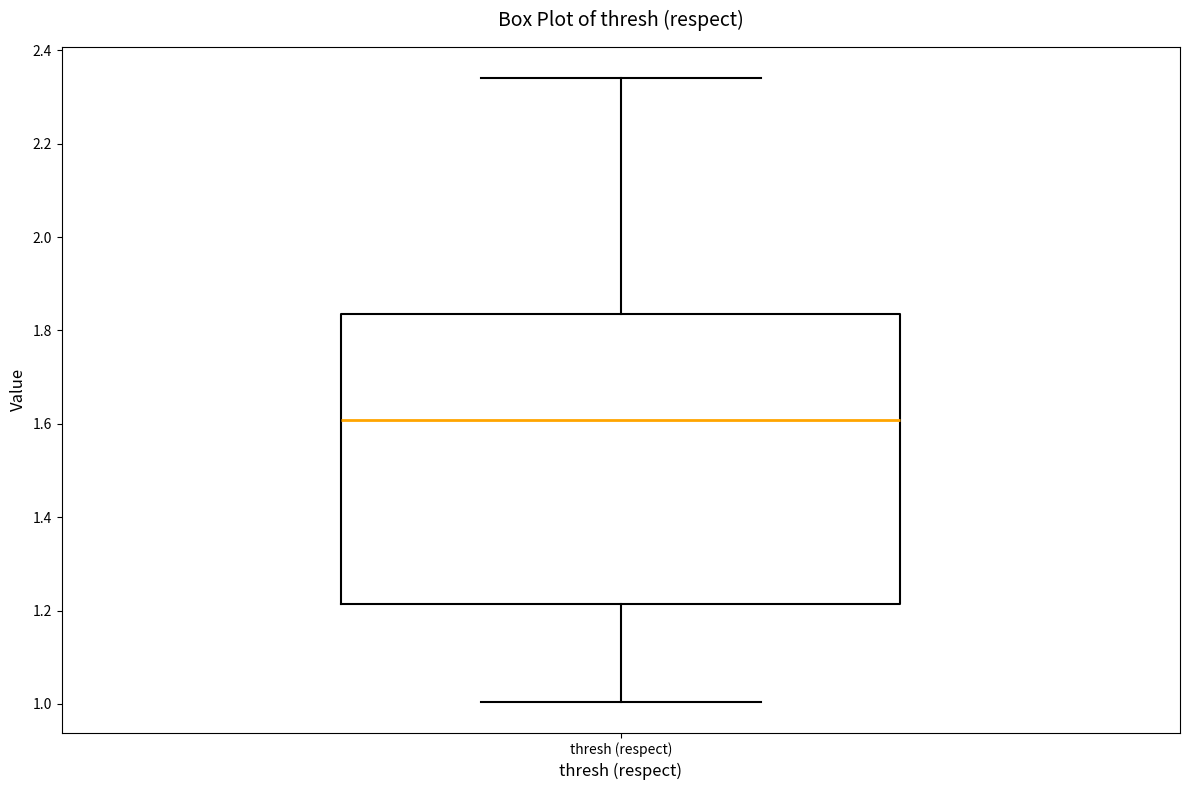

Transcribe this box plot: give where the median line is, the range the box spans, and where the two whiskers end, as read against the y-axis. The values are not printed on the chart, so give them approximately, as read against the axis.

median 1.60, box 1.22 to 1.84, whiskers 1.00 to 2.34